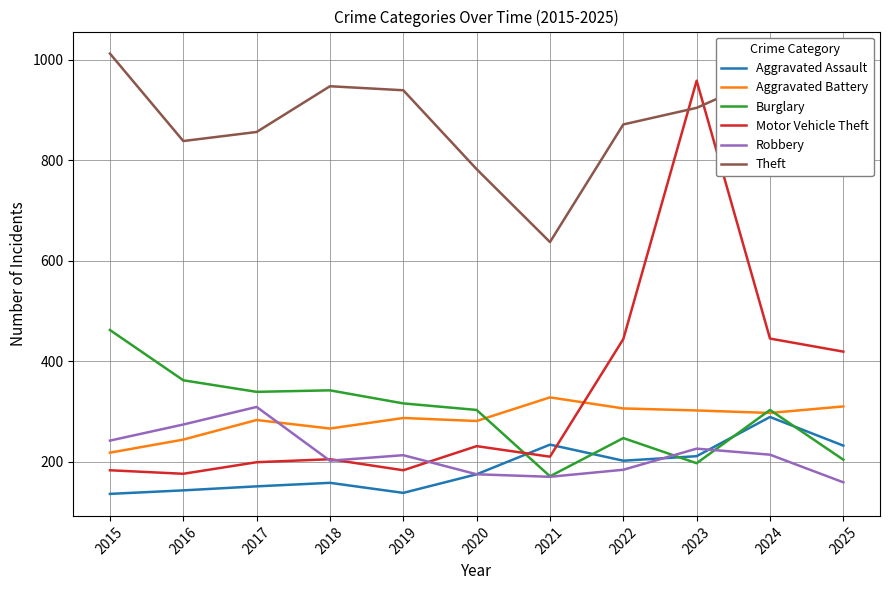

What is the average value of the Aggravated Battery series?

284